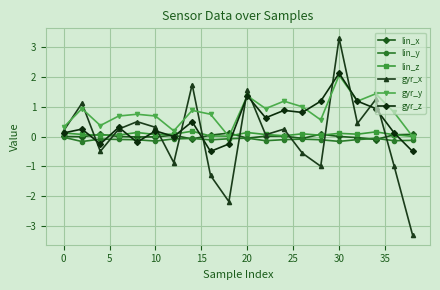

Which series has the largest total across all categories?

gyr_y